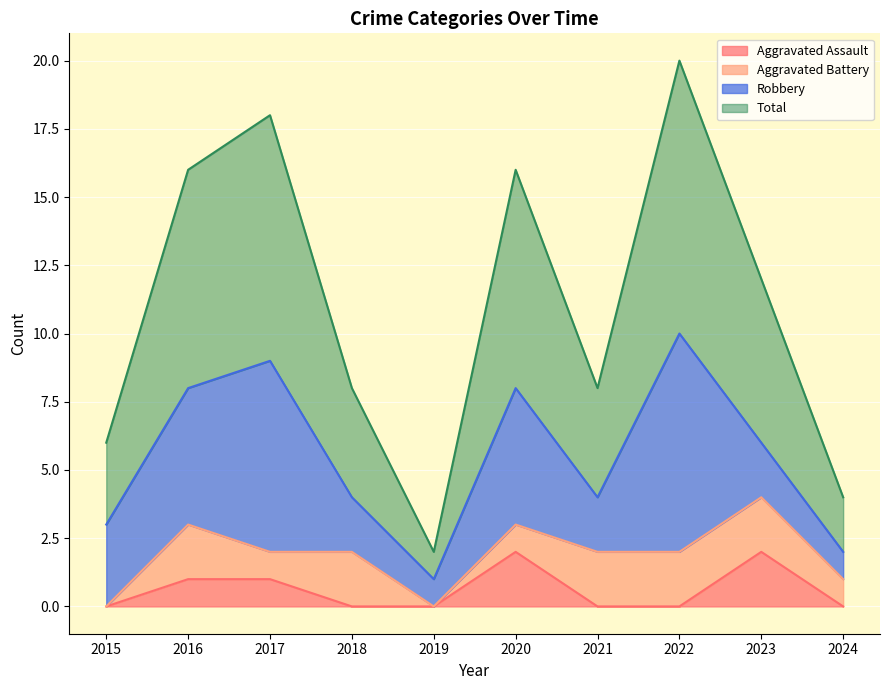

Is it true that Aggravated Assault equals 0 at 2022?

True